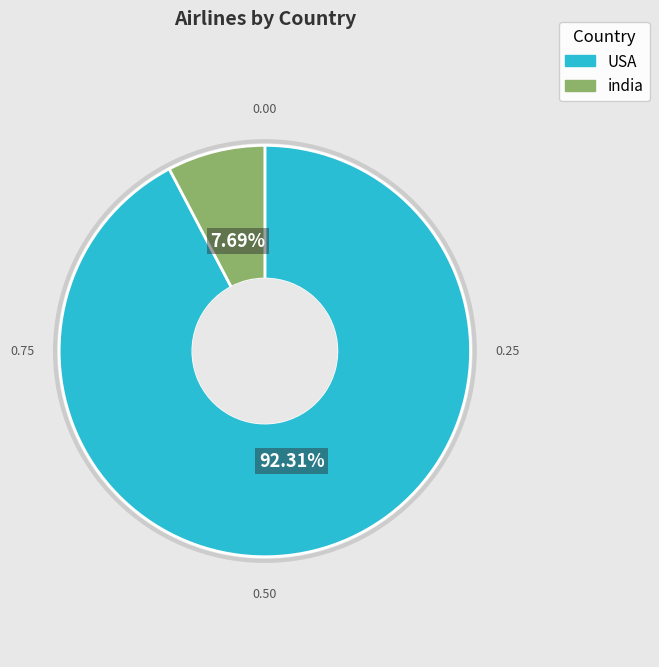

Is the sum of USA and india greater than half?

Yes